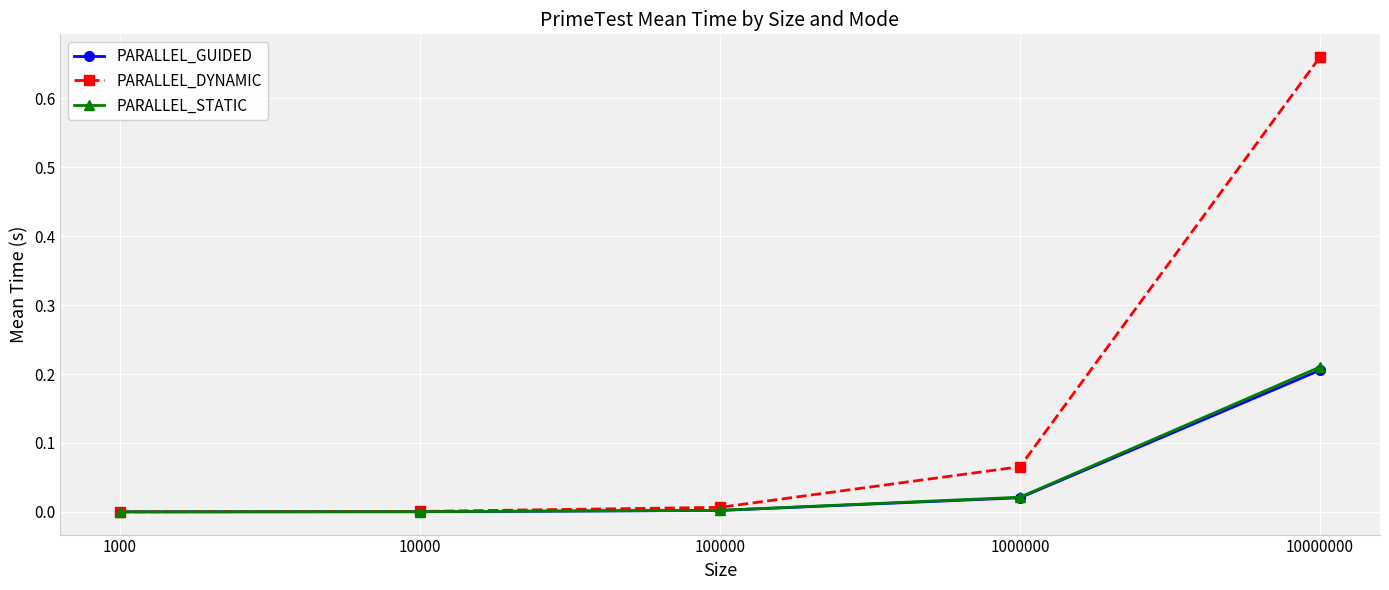

Which series has the largest total across all categories?

PARALLEL_DYNAMIC